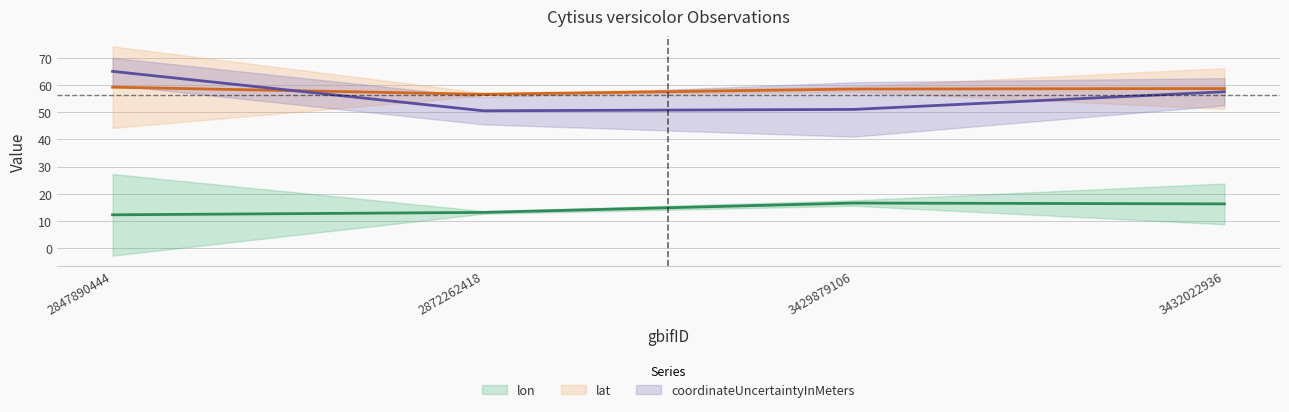

The lat series shows 15.6 at 3429879106. True or false?

False